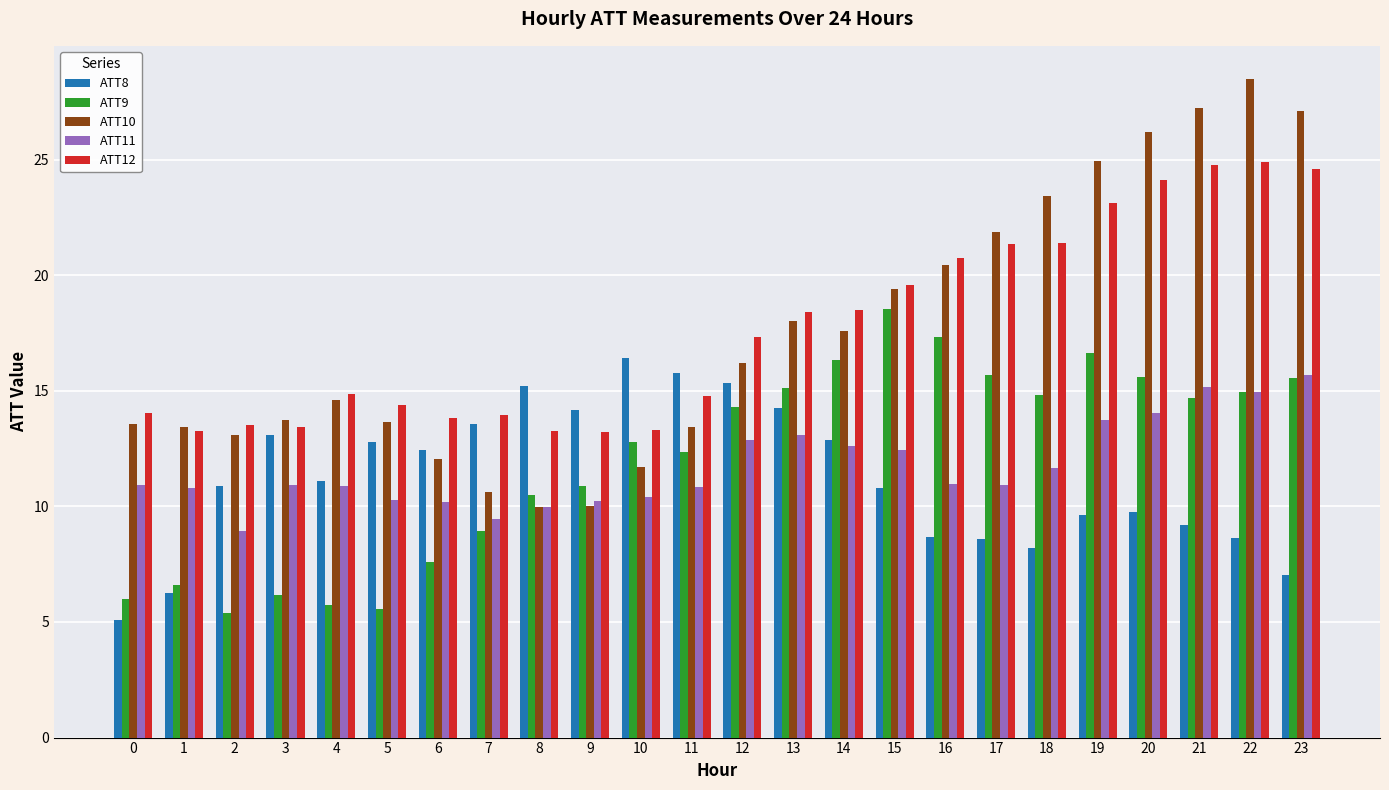

At which category does the chart reach its peak across all series?

22